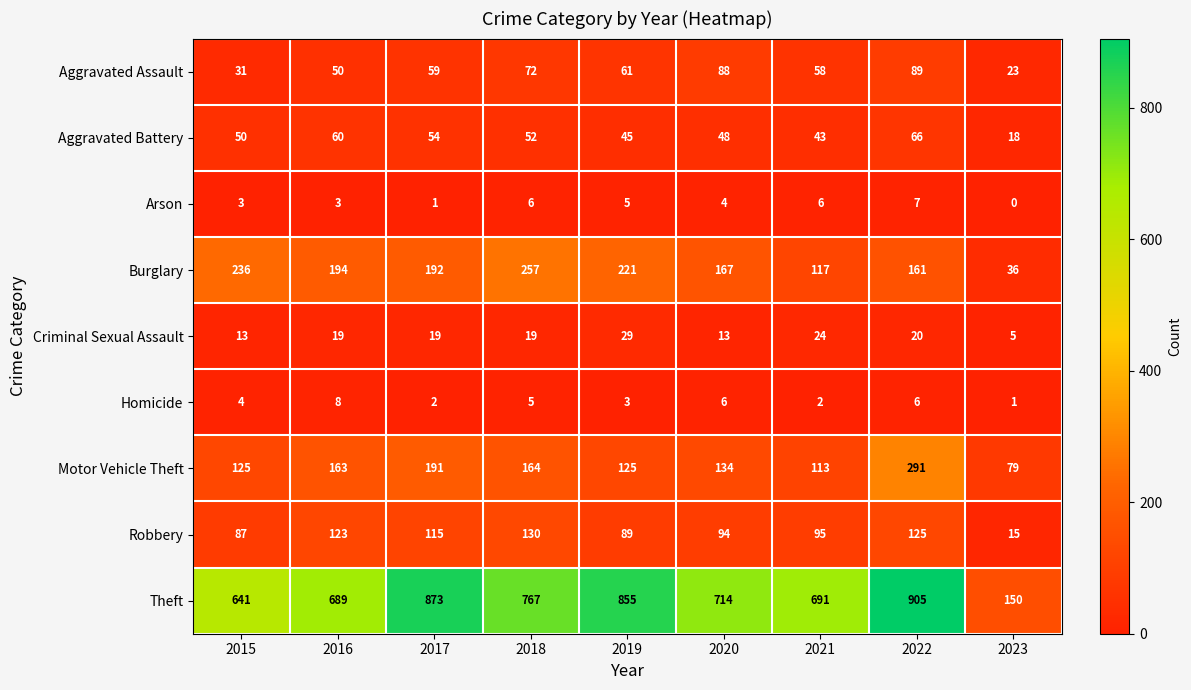

At which category is the sum across all series the highest?

2022